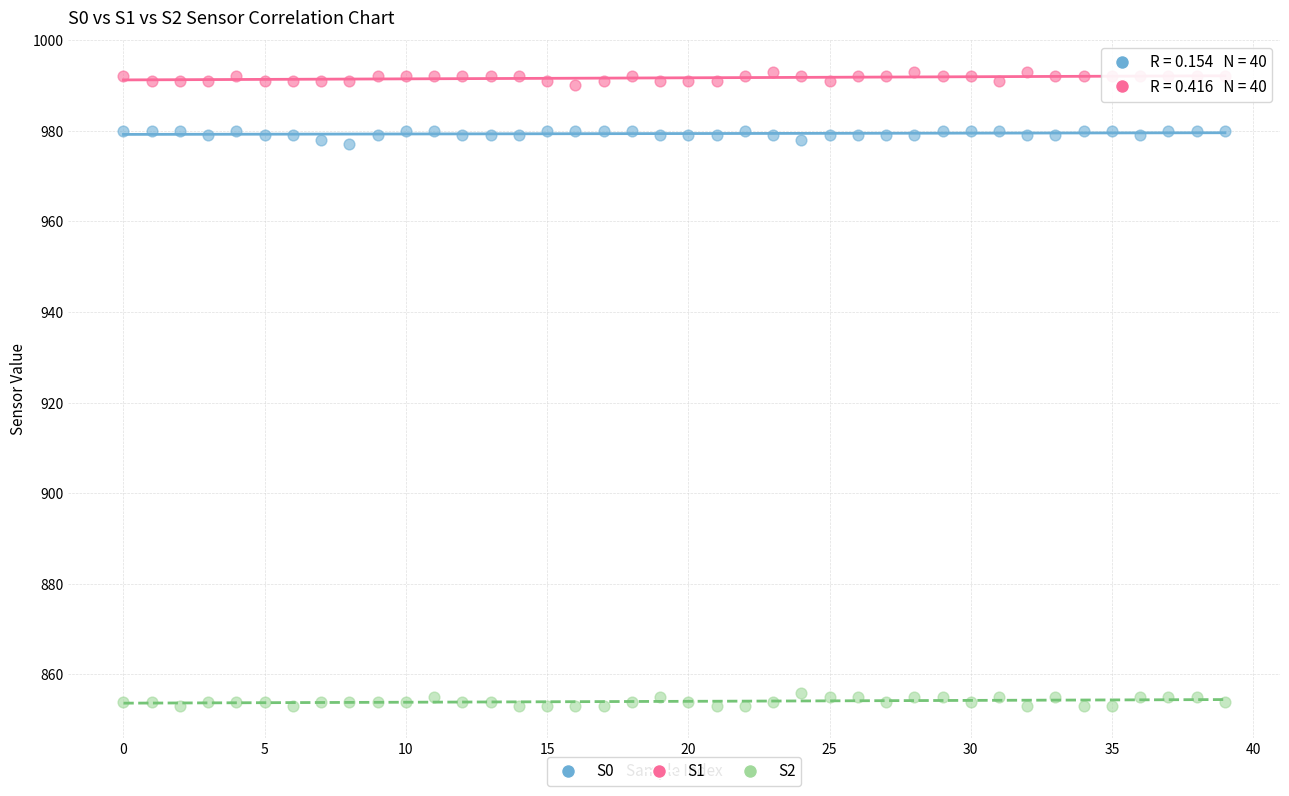

What are all the series names shown in the legend?

S0, S1, S2